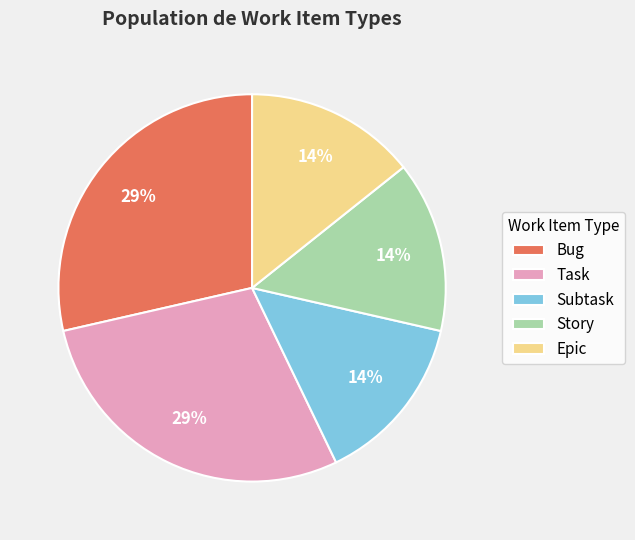

To the nearest percent, what is the combined percentage of Subtask and Bug?

43%